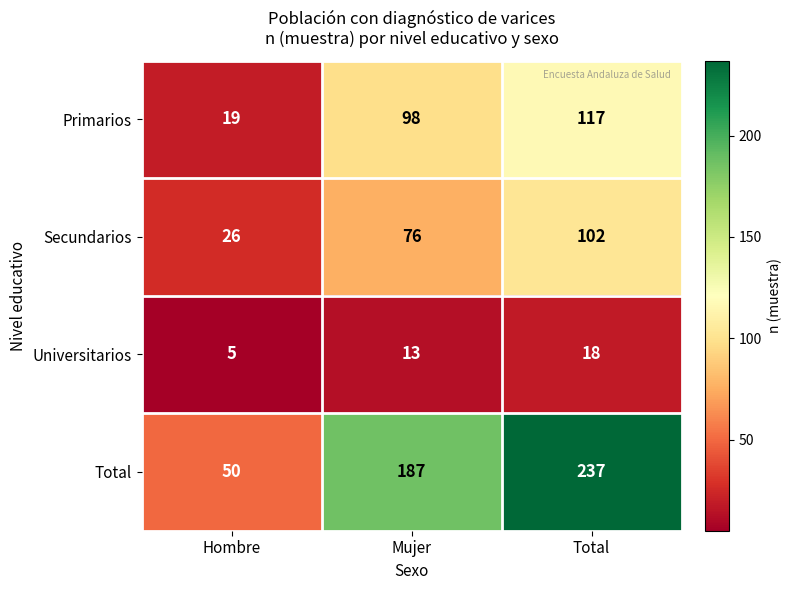

What is the spread (max minus min) of values at Total?

219